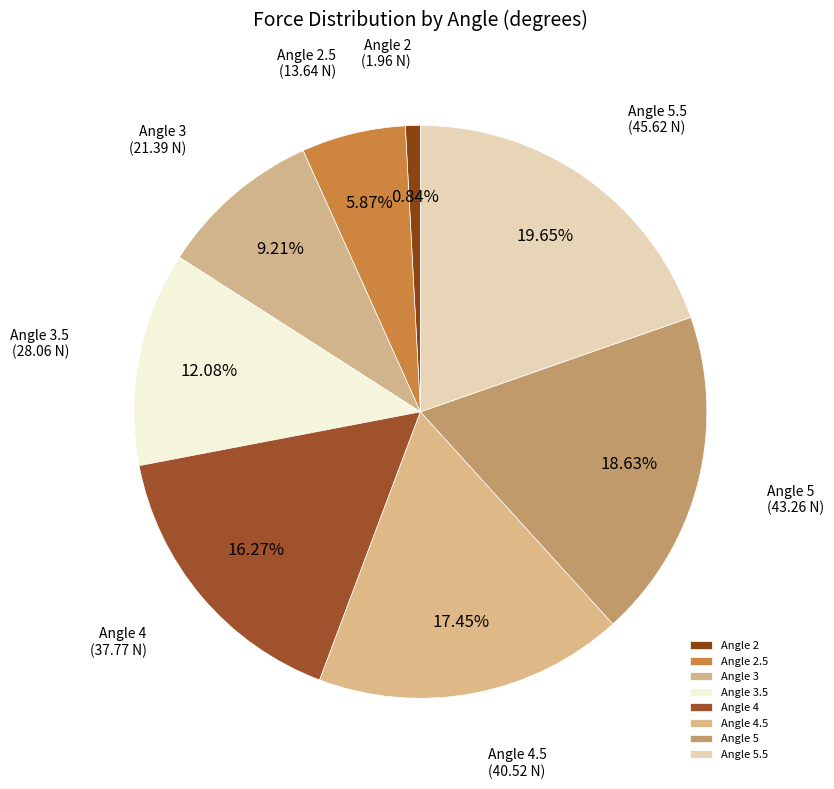

Does Angle 4.5 account for over 50% of the chart?

No